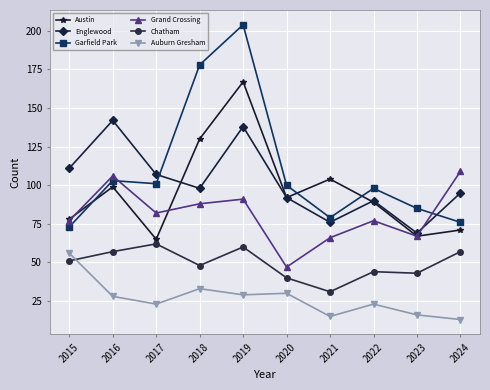

What is the greatest value displayed?

204